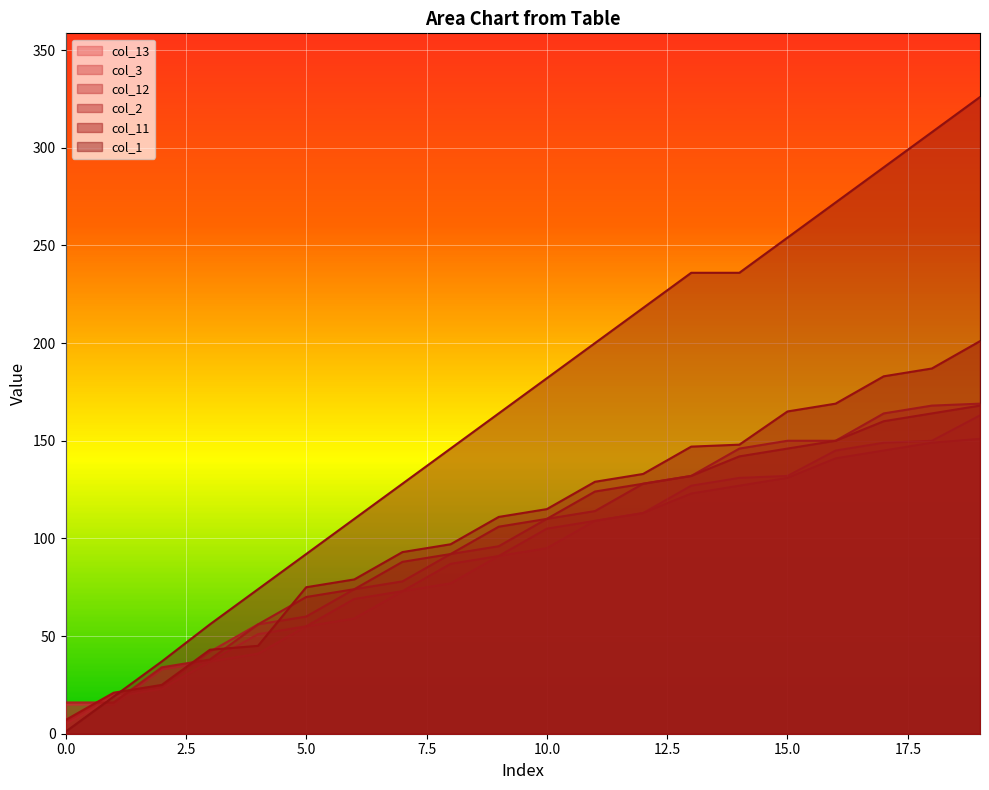

Where do col_3 and col_11 first cross each other?

0 and 1